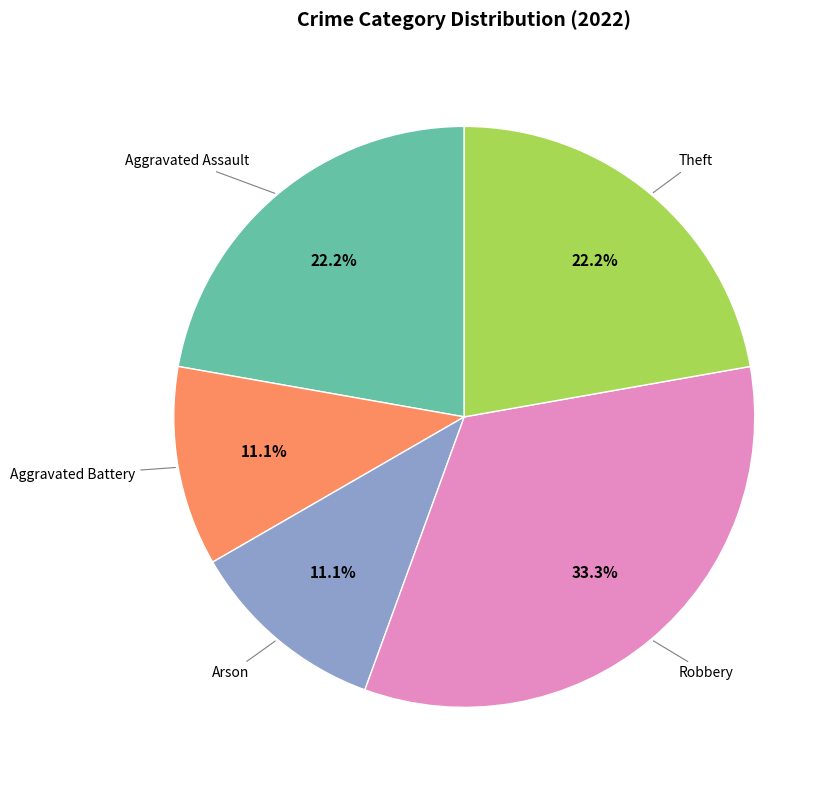

To the nearest percent, what is the difference between the largest and smallest slice percentages?

22%